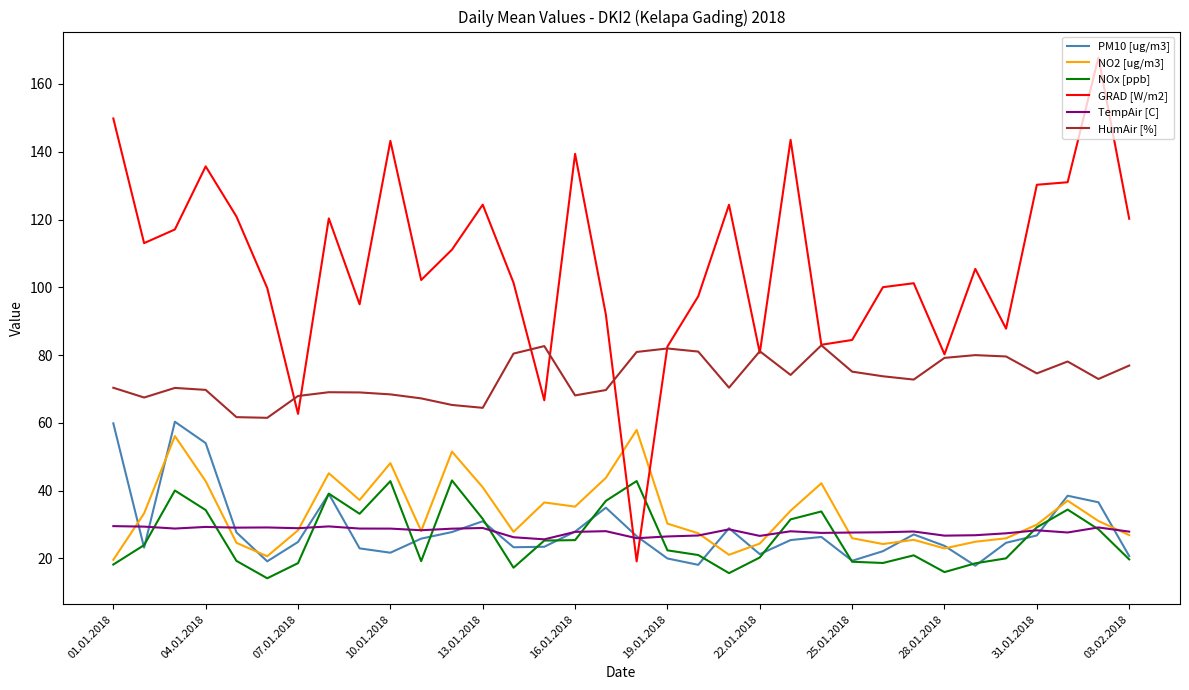

True or false: HumAir [%] and NO2 [ug/m3] cross at least once.

False